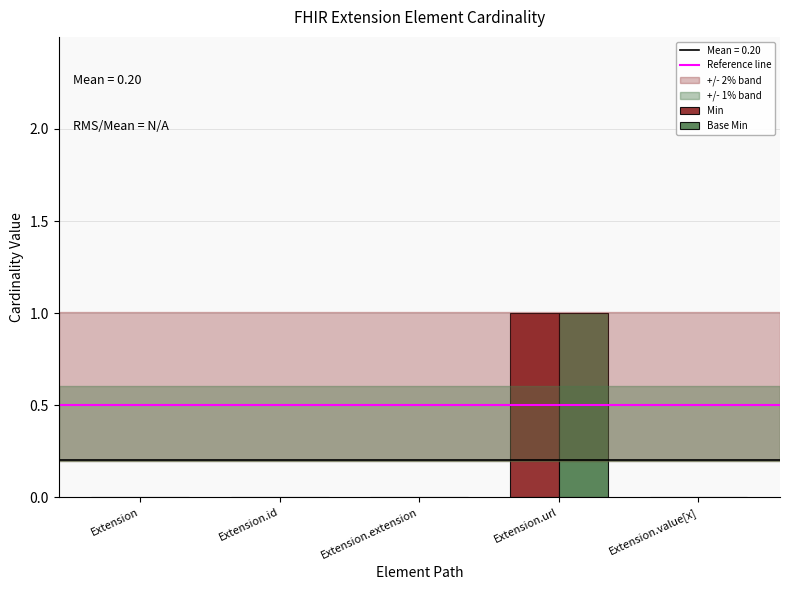

How many series are shown in this chart?

2